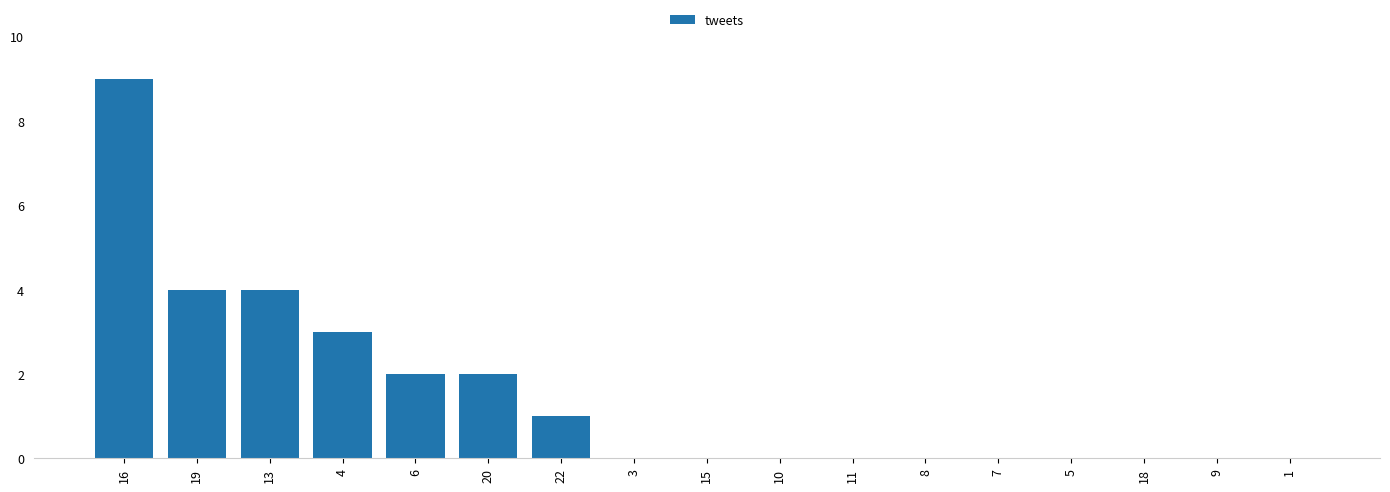

What is the sum of all values?

25